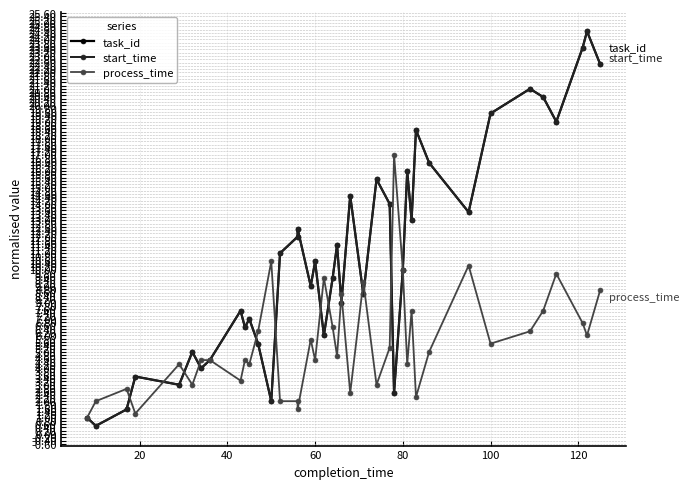

In process_time, how many points are lower than both neighbors (excluding endpoints)?

13